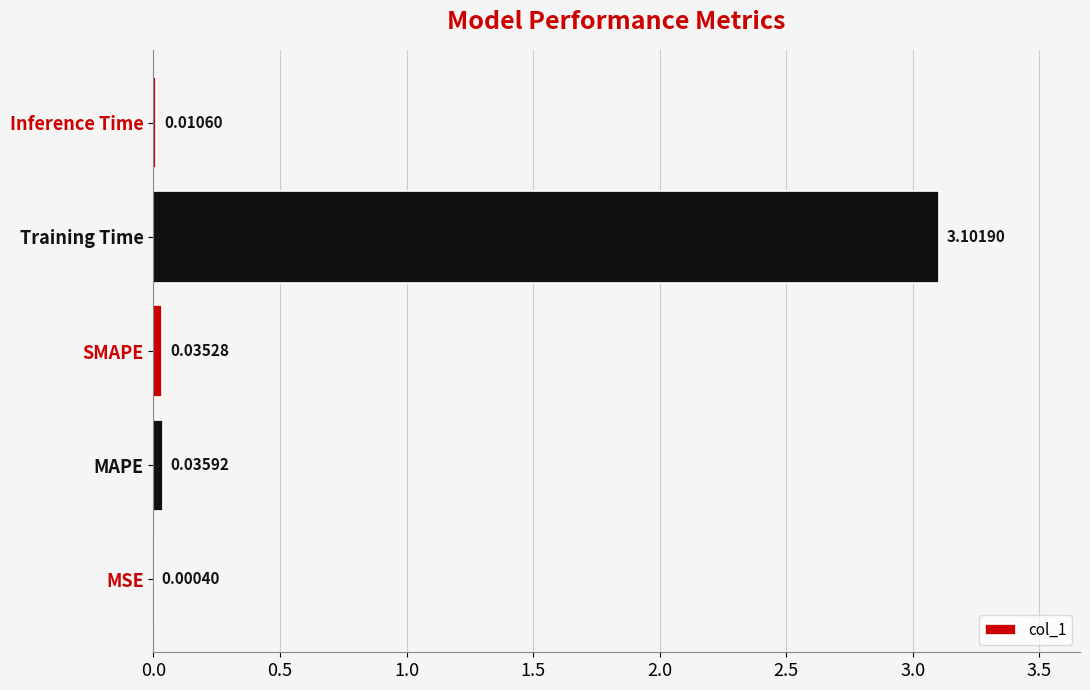

Where is the data nearest to the value 1?

MAPE